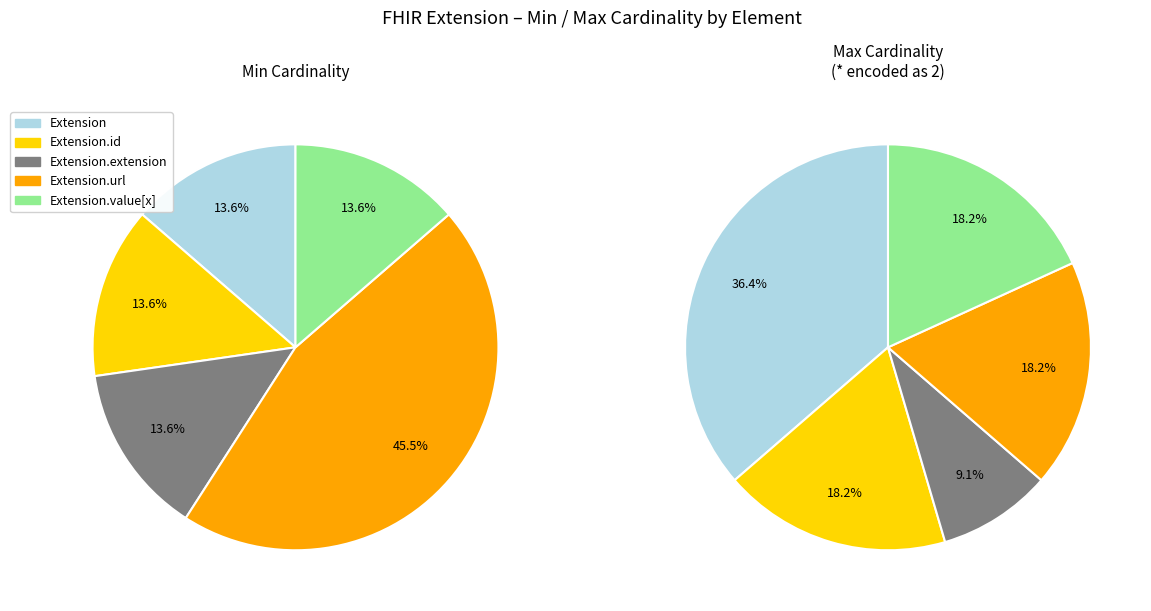

Between Extension.id and Extension, which is larger?

Extension.id